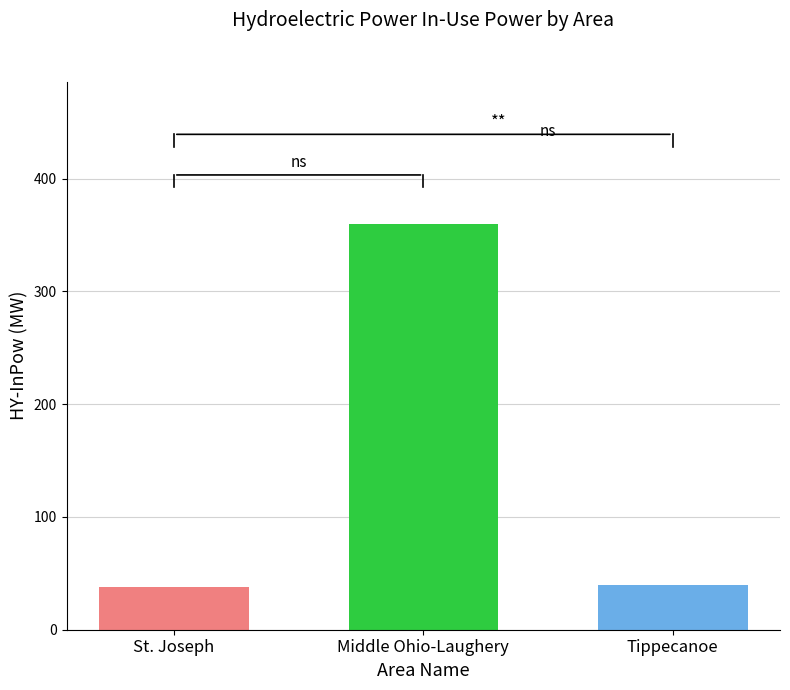

What is the difference between the highest and lowest values at Middle Ohio-Laughery?

321.7